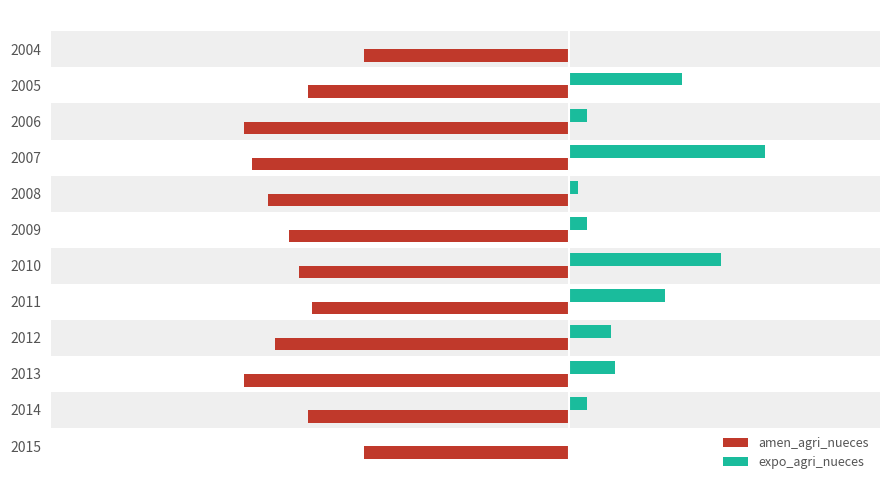

The amen_agri_nueces series shows -33.2 at 2010. True or false?

False